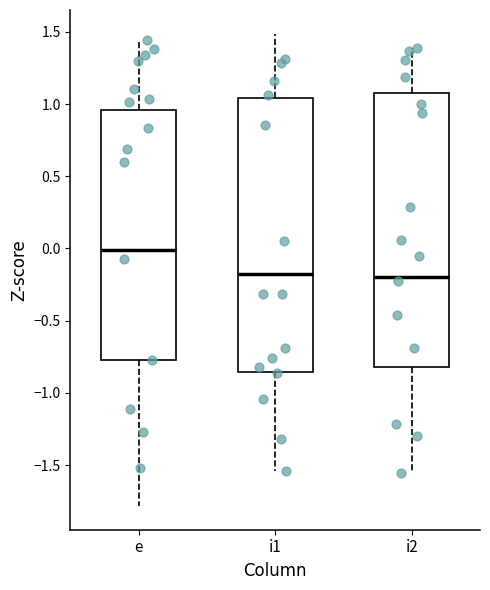

Reading left to right, read every box against the y-axis: the position of its median line, the range the box covers, and the ends of its whiskers. The values are not printed on the chart, so give them approximately, as read against the axis.

e: median 0.00, box -0.75 to 0.95, whiskers -1.80 to 1.45
i1: median -0.15, box -0.85 to 1.05, whiskers -1.55 to 1.50
i2: median -0.20, box -0.80 to 1.05, whiskers -1.55 to 1.40